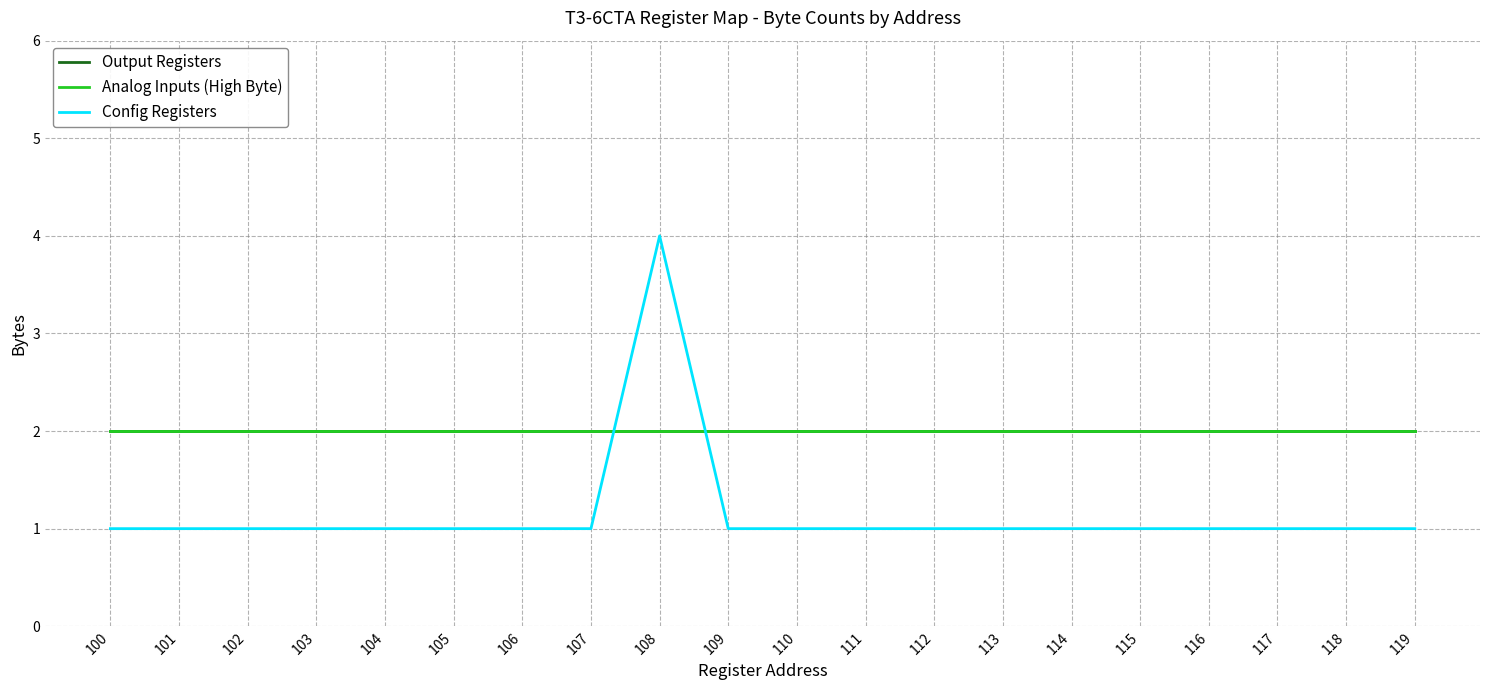

Does the chart display data point markers on the line(s)?

No